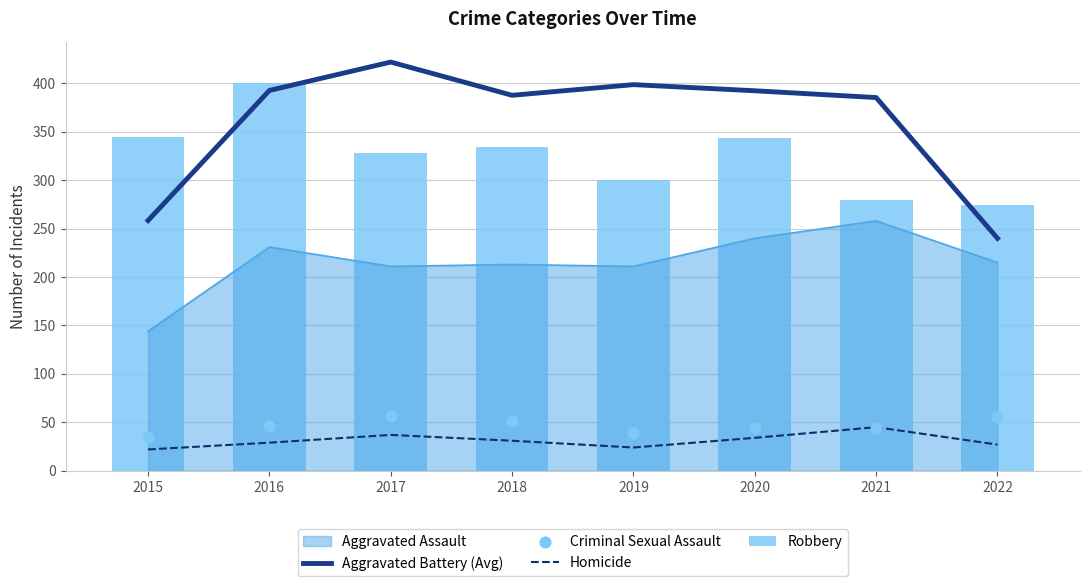

Which series contains the highest Y value?

Aggravated Battery (Avg)